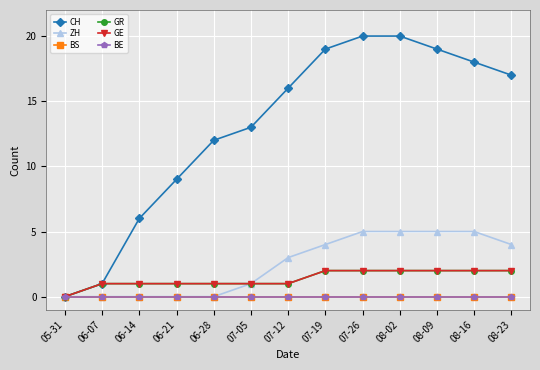

Is this an area chart (filled region under the line)?

No